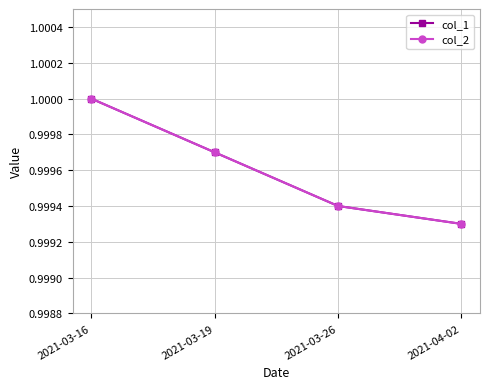

What is the sum of all col_1 values?

4.0